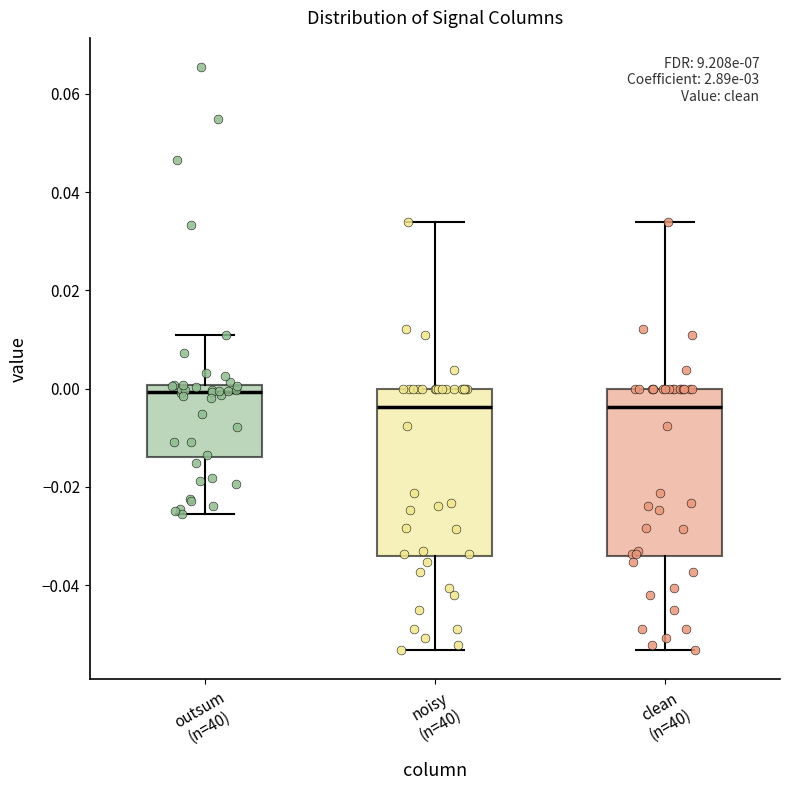

Reading left to right, transcribe this box plot: for each box, give where its median line is, the range the box spans, and where its two whiskers end, as read against the y-axis. The values are not printed on the chart, so give them approximately, as read against the axis.

outsum (n=40): median 0.000 (just below the box's upper edge), box -0.014 to 0.000, whiskers -0.026 to 0.012
noisy (n=40): median -0.004, box -0.034 to 0.000, whiskers -0.054 to 0.034
clean (n=40): median -0.004, box -0.034 to 0.000, whiskers -0.054 to 0.034